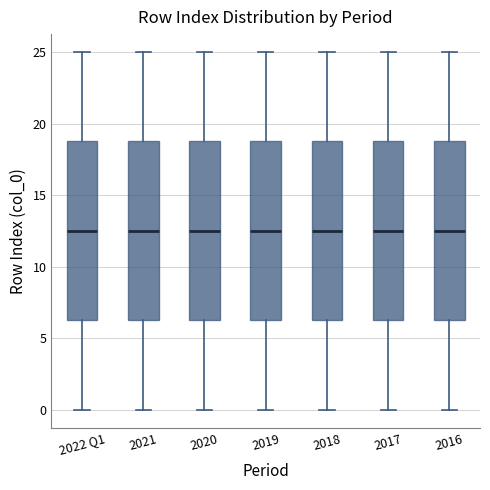

Reading left to right, transcribe this box plot: for each box, give where its median line is, the range the box spans, and where its two whiskers end, as read against the y-axis. The values are not printed on the chart, so give them approximately, as read against the axis.

2022 Q1: median 12.5, box 6.5 to 19.0, whiskers 0.0 to 25.0
2021: median 12.5, box 6.5 to 19.0, whiskers 0.0 to 25.0
2020: median 12.5, box 6.5 to 19.0, whiskers 0.0 to 25.0
2019: median 12.5, box 6.5 to 19.0, whiskers 0.0 to 25.0
2018: median 12.5, box 6.5 to 19.0, whiskers 0.0 to 25.0
2017: median 12.5, box 6.5 to 19.0, whiskers 0.0 to 25.0
2016: median 12.5, box 6.5 to 19.0, whiskers 0.0 to 25.0